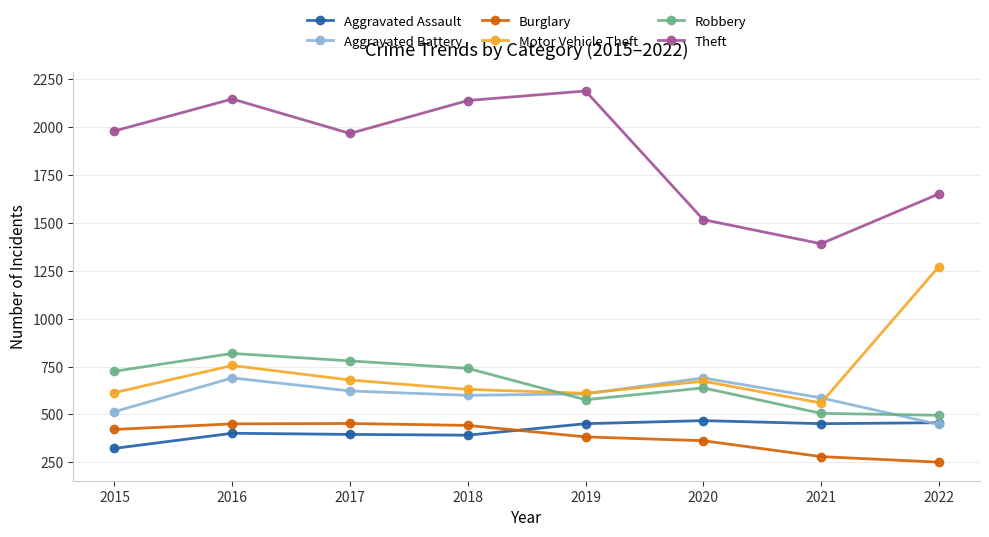

Between 2018 and 2021, which series saw the biggest shift?

Theft